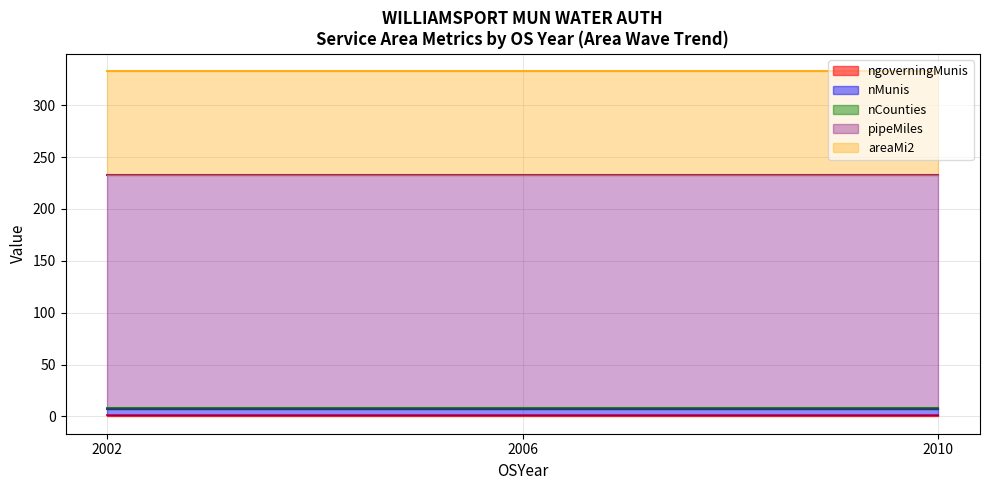

What is the sum of the ngoverningMunis values at 2006 and 2010?

2